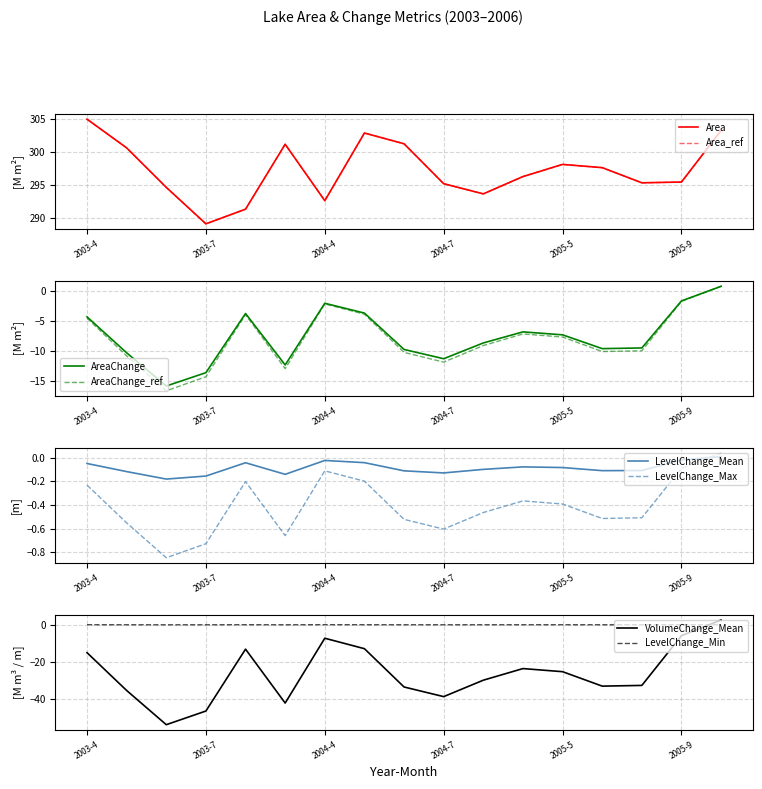

What is the maximum value for AreaChange_ref?

0.8